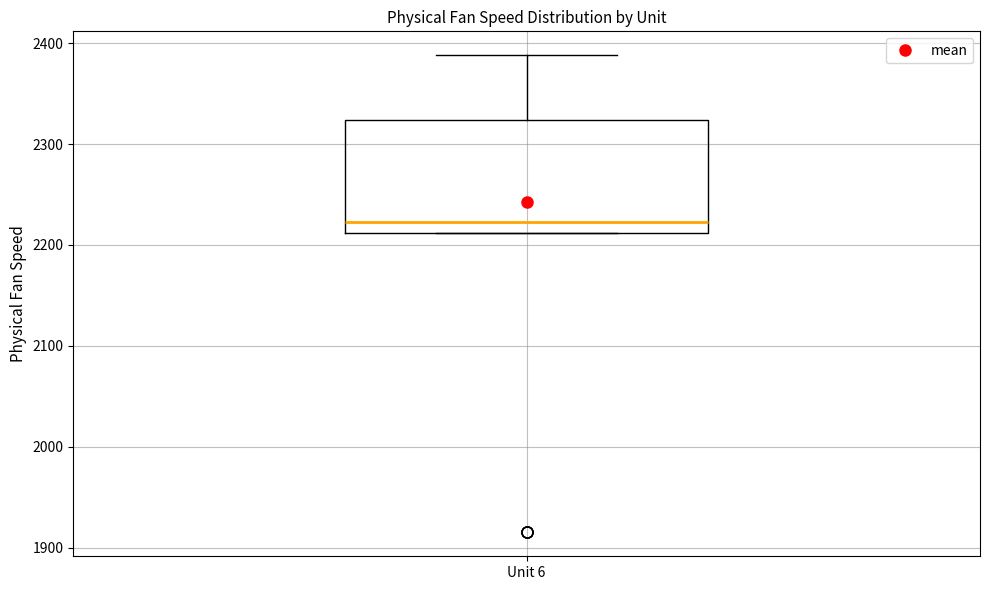

Where is the upper edge of the box for Unit 6 on the y-axis? The values are not printed on the chart, so give them approximately, as read against the axis.

2320